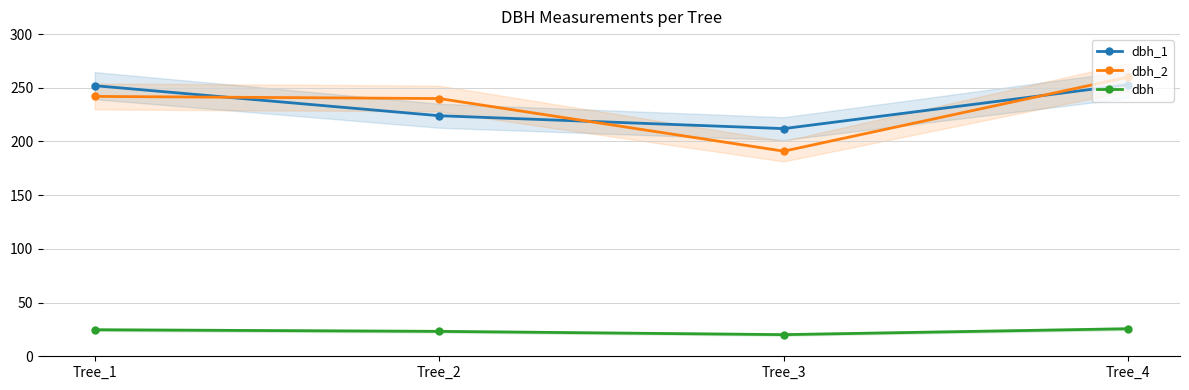

Which series has the largest range (max minus min)?

dbh_2